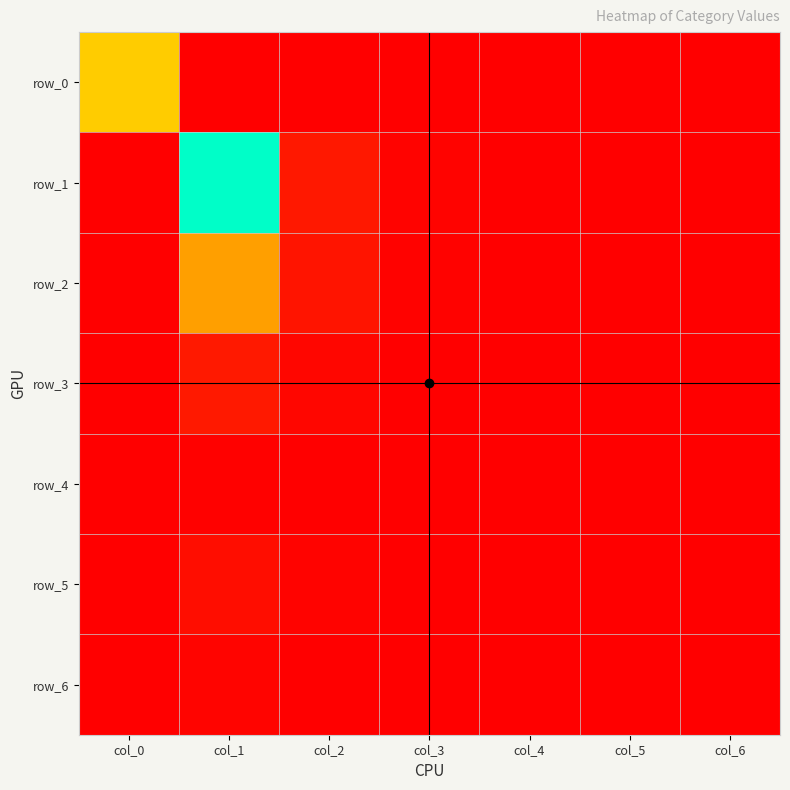

What is the highest value of the row_1 series?

0.7